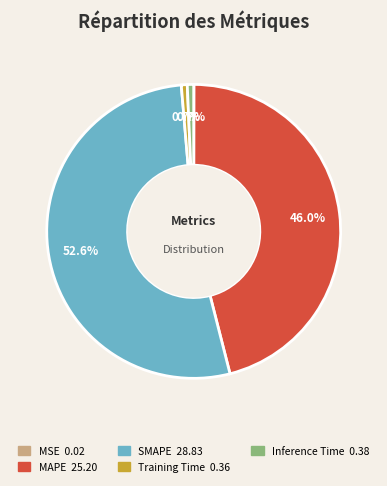

To the nearest percent, what percentage of the pie is Inference Time?

1%